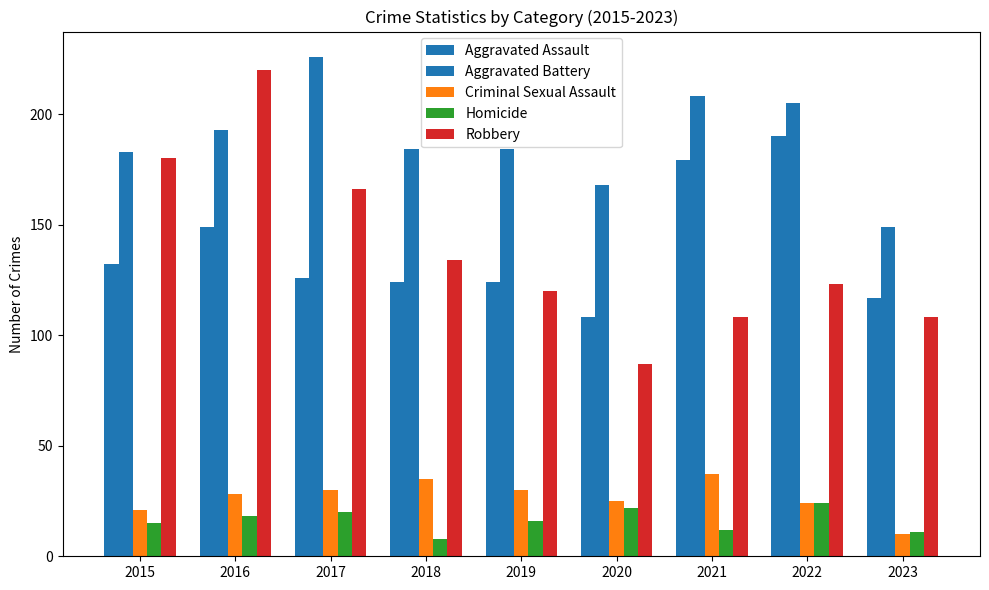

How many data points does each series have?

9